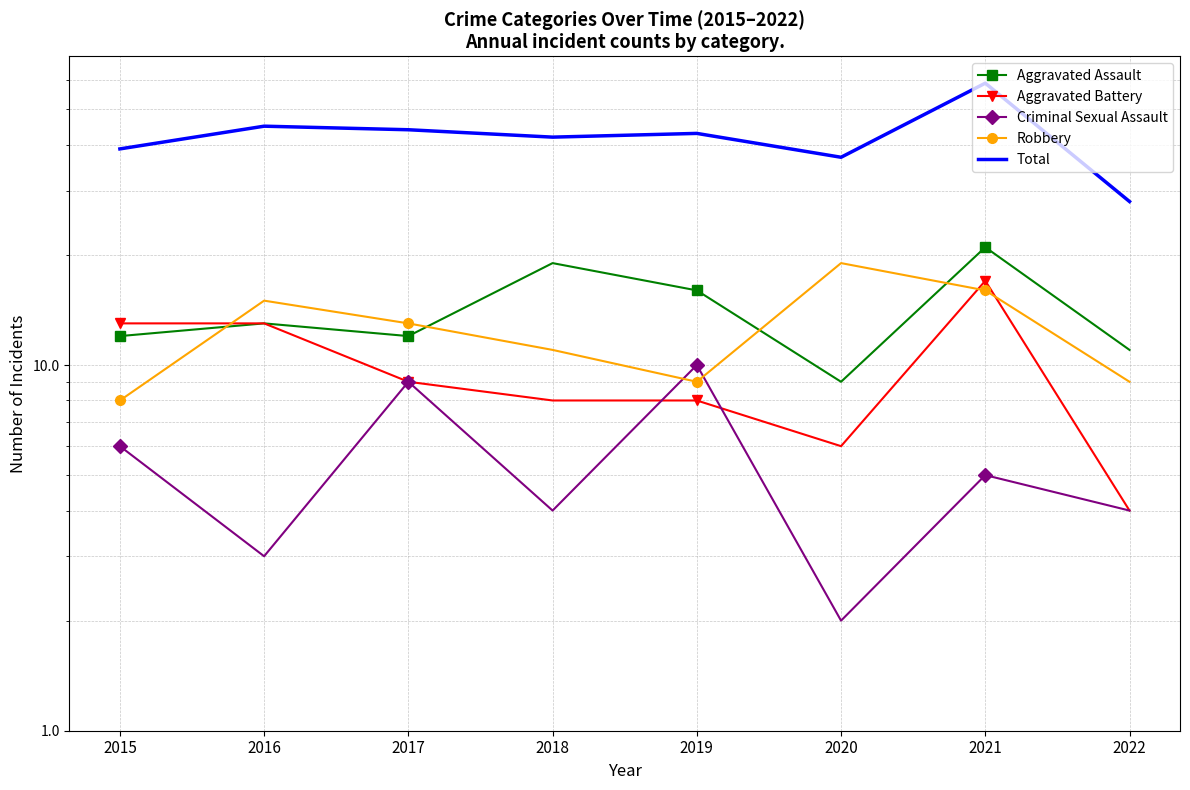

True or false: Robbery and Total cross at least once.

False